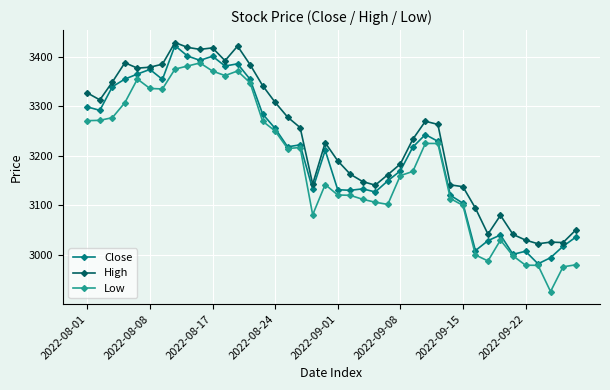

What is the maximum value for High?

3428.7